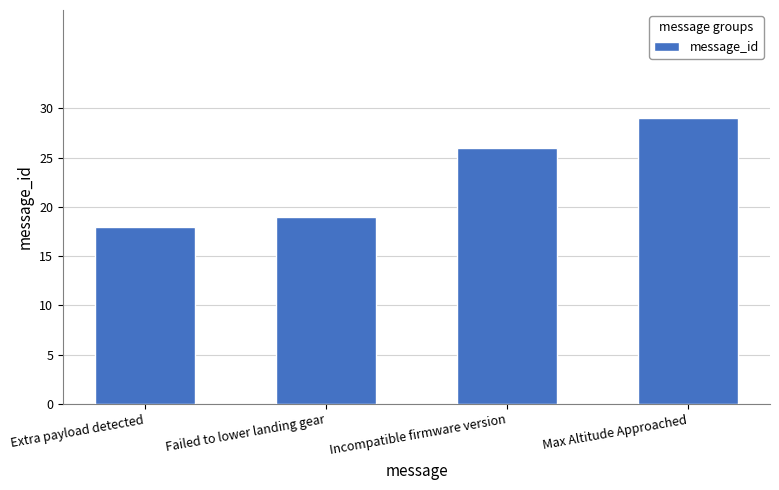

What is the difference between the maximum and minimum values?

11